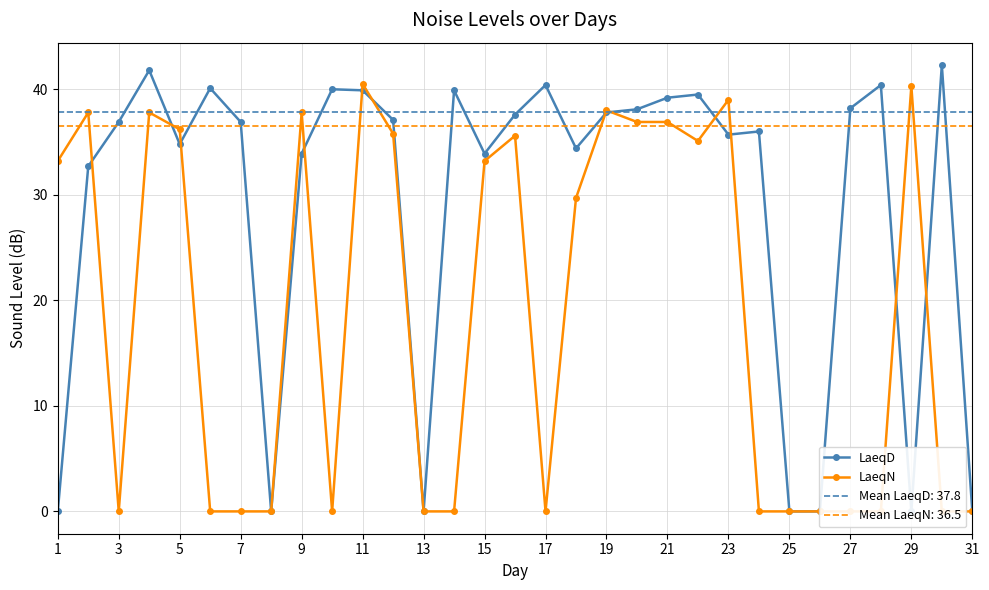

How many values in LaeqN are above zero?

16